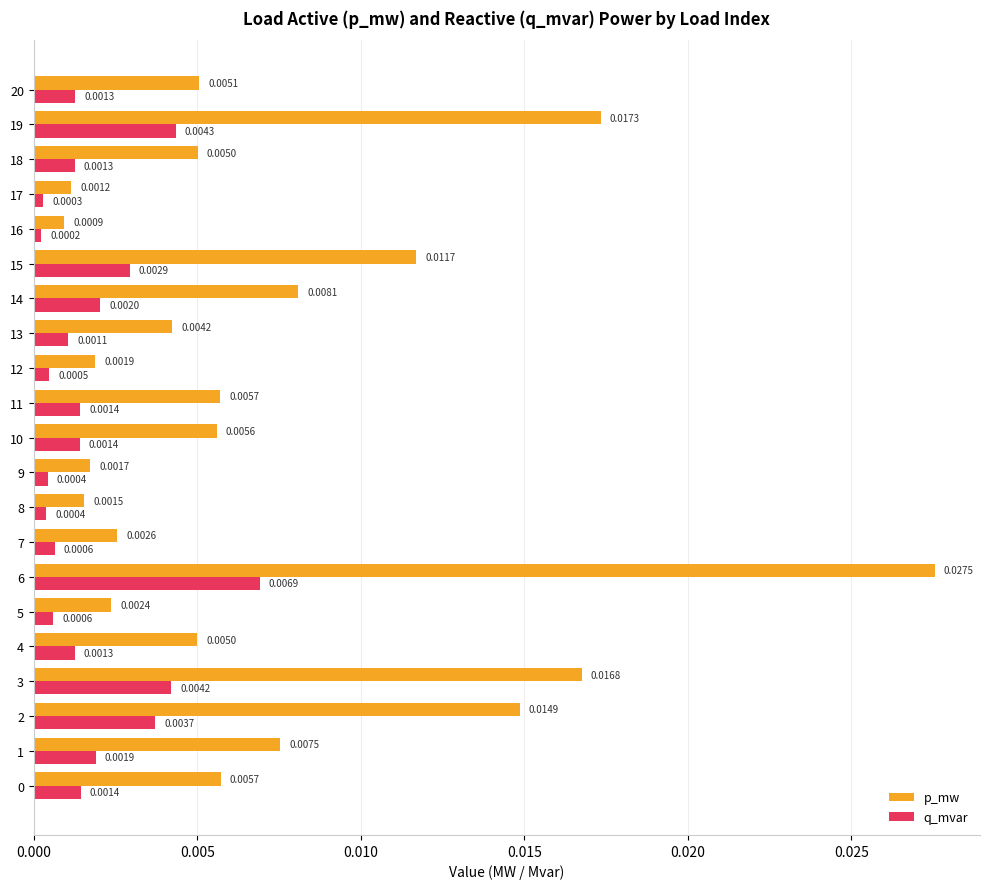

Rank the series by their average value, from highest to lowest.

p_mw, q_mvar